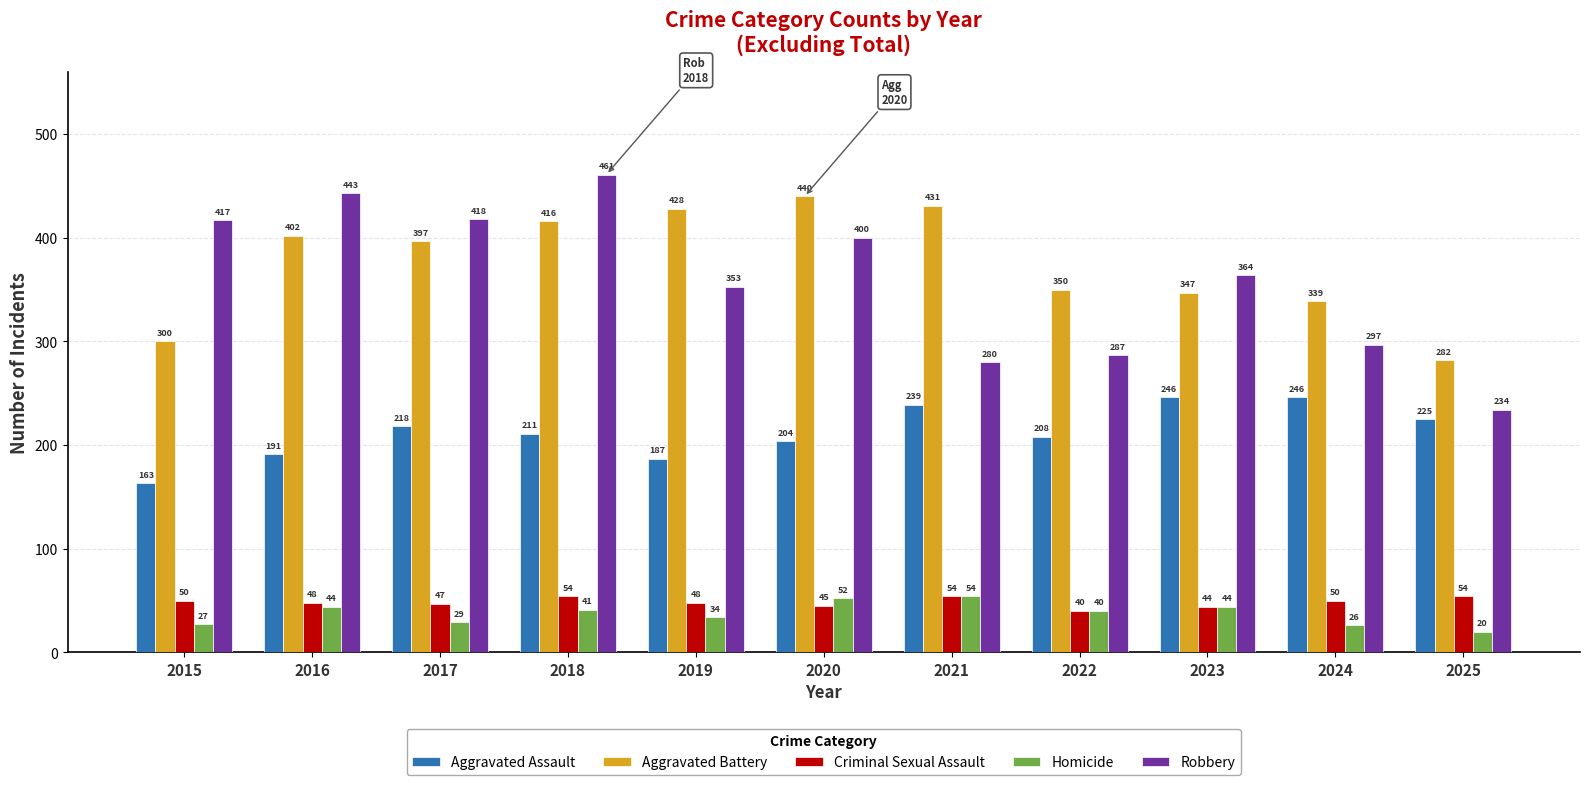

Where is Homicide nearest to the value 37?

2019